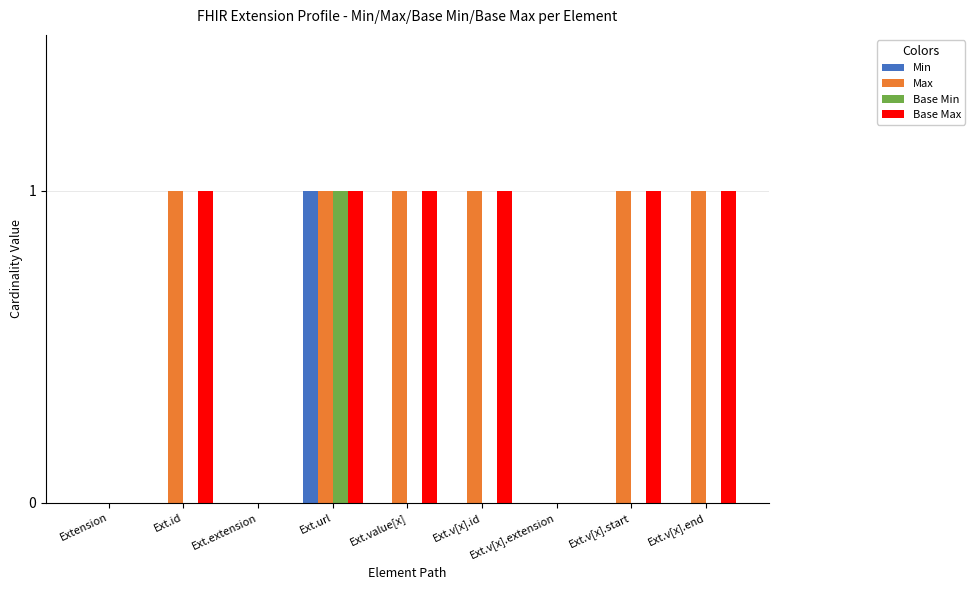

How many groups of bars are there?

9